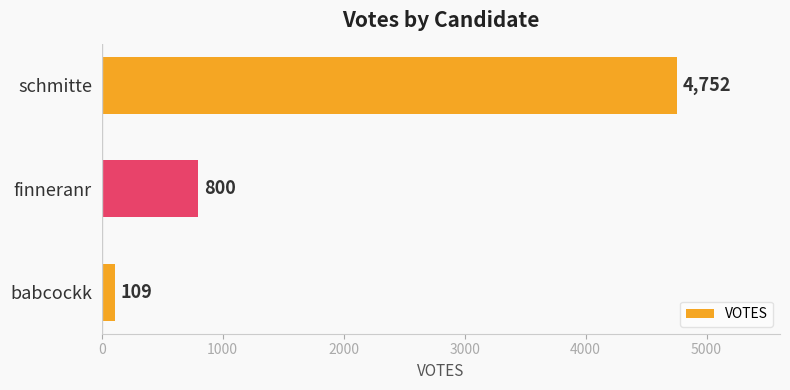

List the labels in order of value, largest first.

schmitte, finneranr, babcockk